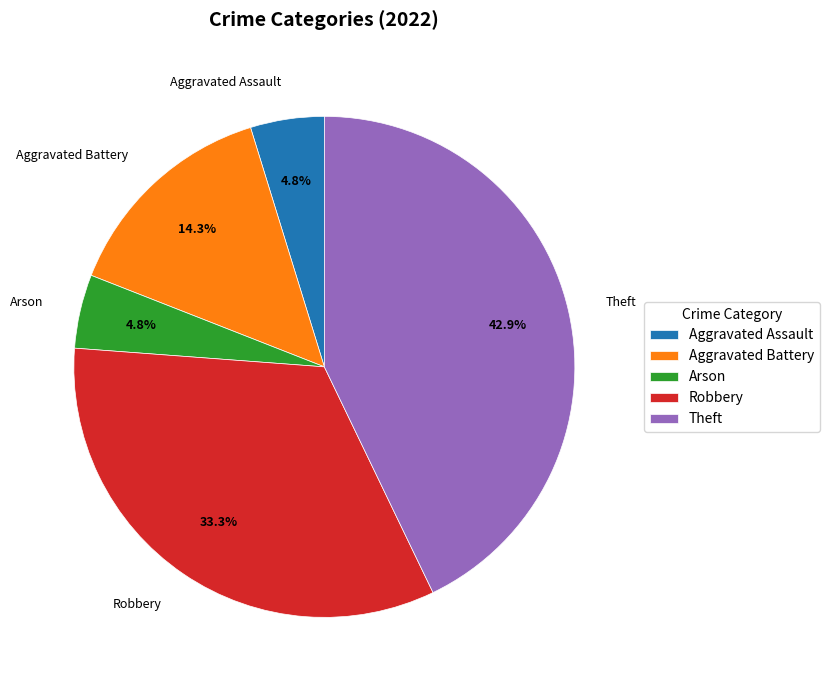

Count the number of slices in the pie.

5